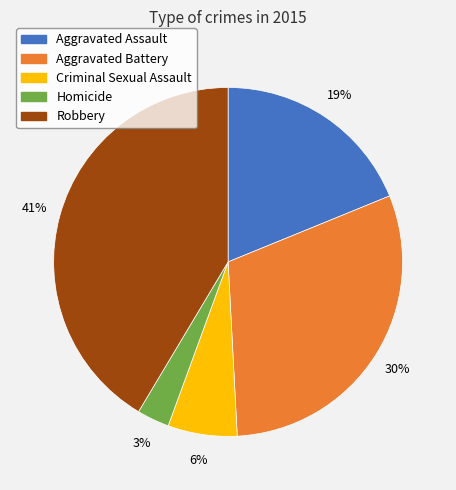

To the nearest percent, what percentage of the pie is Robbery?

41%